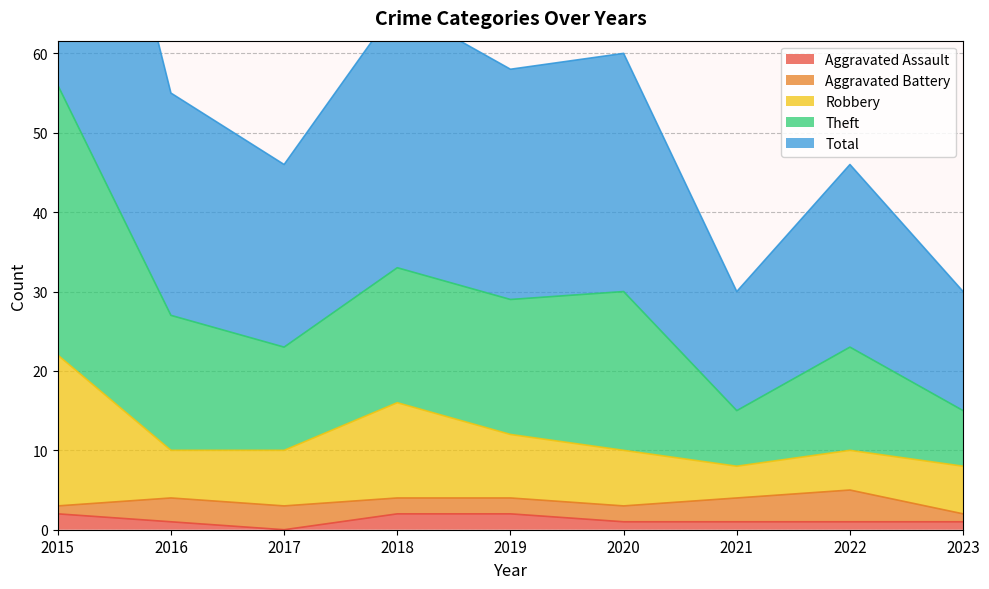

The Aggravated Assault series shows 1 at 2016. True or false?

True